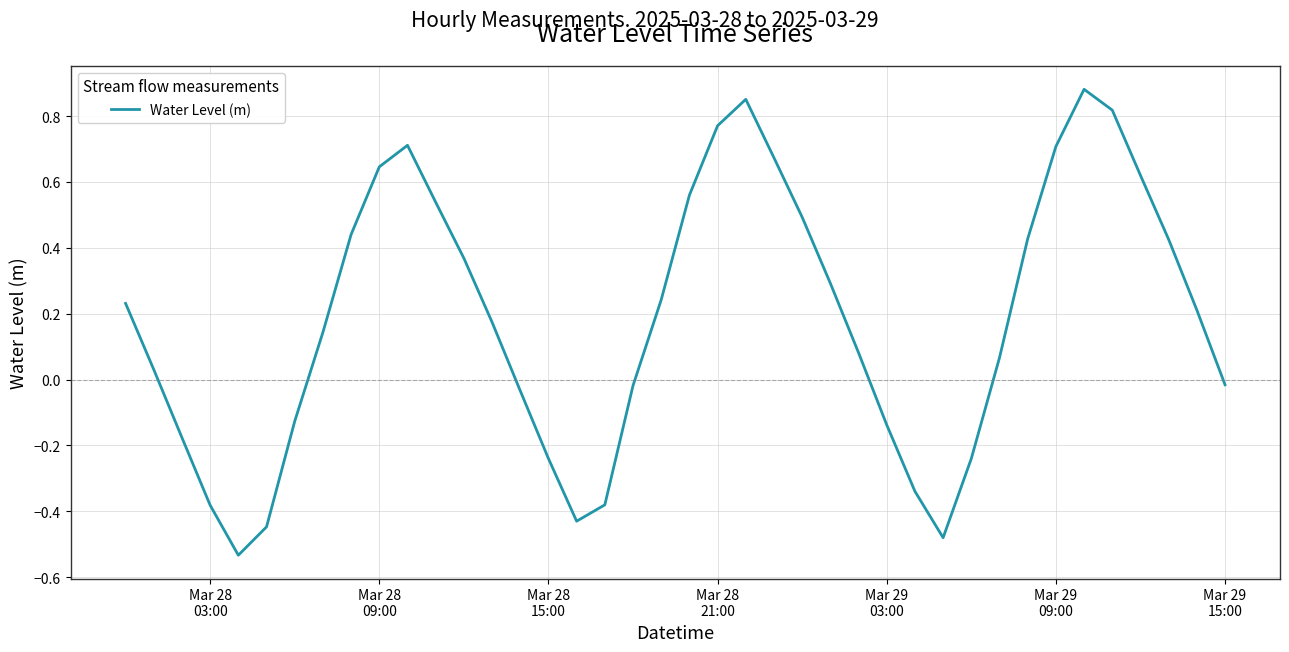

What is the difference between the maximum and minimum values?

1.4